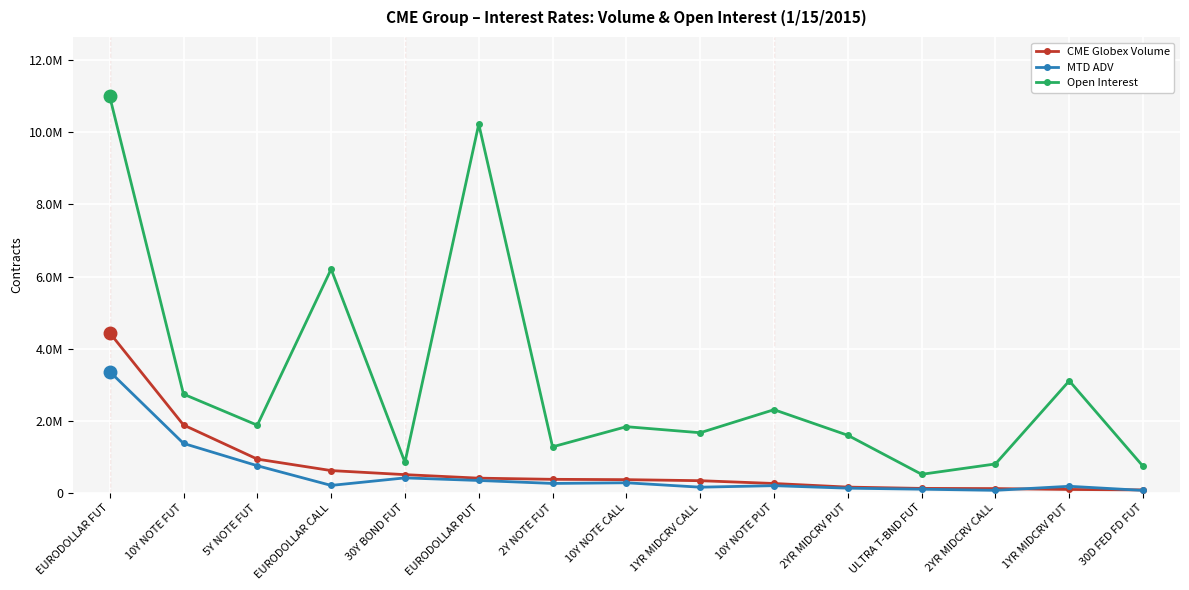

True or false: CME Globex Volume and Open Interest intersect in this chart.

False